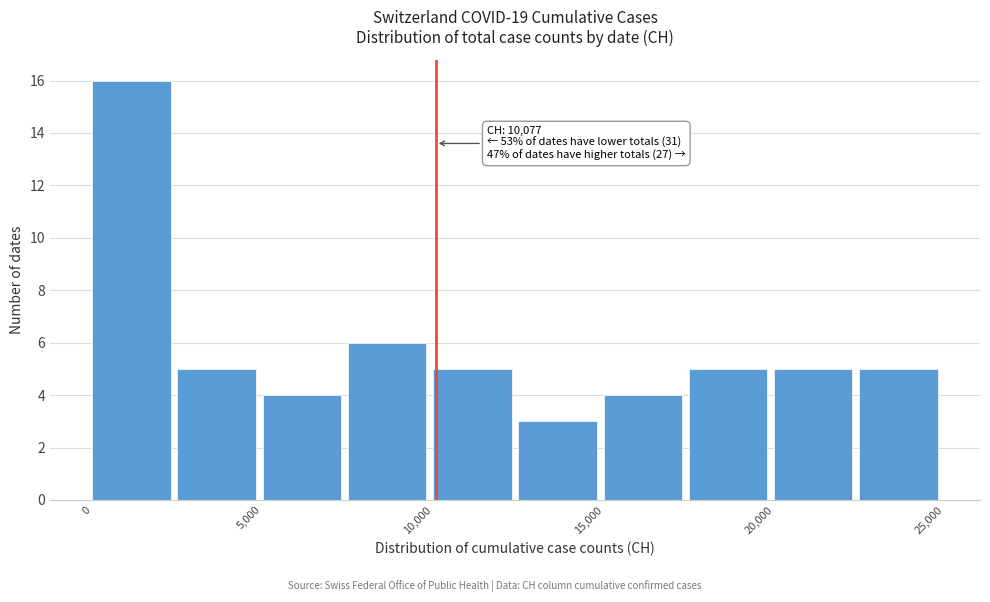

Which range on the x-axis has the tallest bar?

0 to 2500